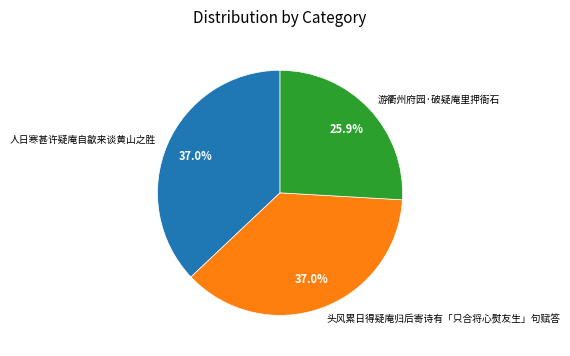

True or false: 头风累日得疑庵归后寄诗有「只合将心熨友生」句赋答 accounts for 49% of the total.

False